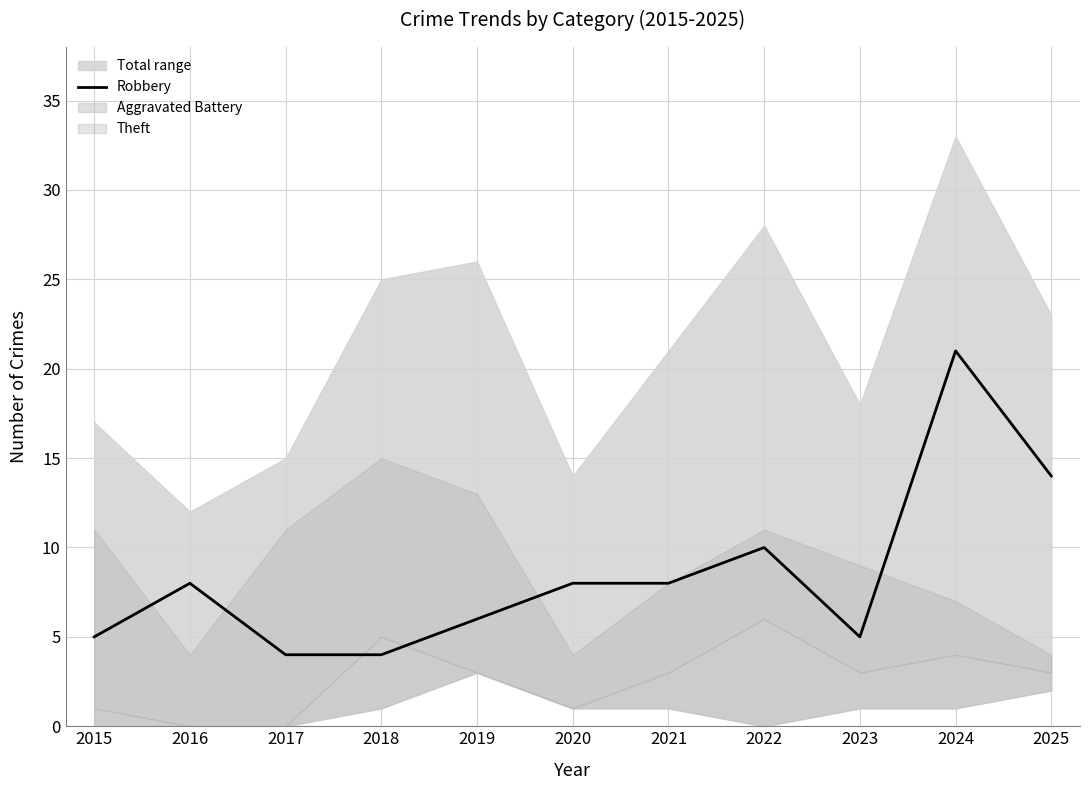

What is the sum of all values?

93